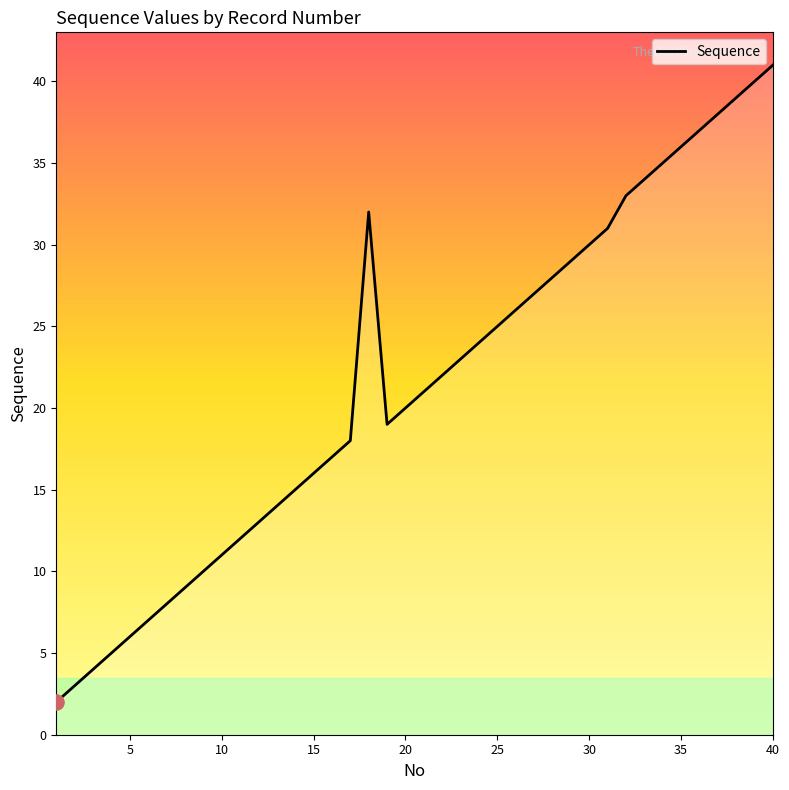

What is the difference between the maximum and minimum values?

39